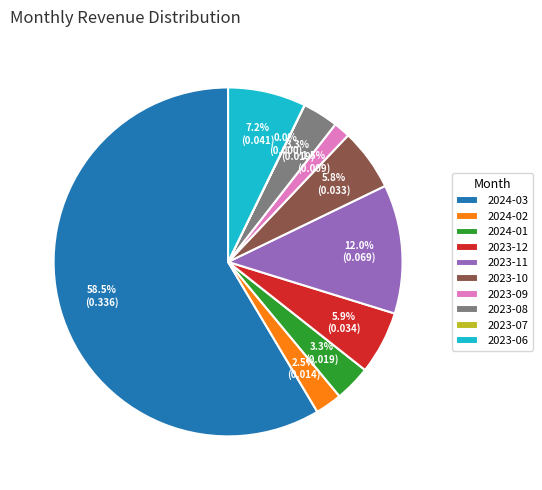

What is the largest slice in the pie chart?

2024-03